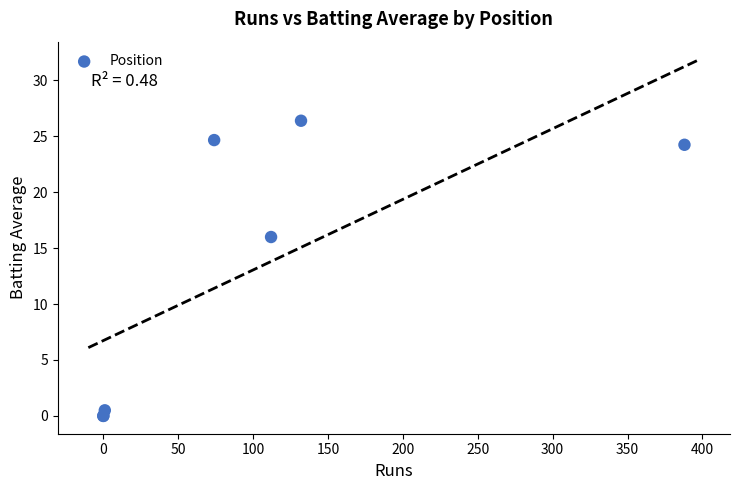

What Y value in the scatter plot is closest to 13?

16.0